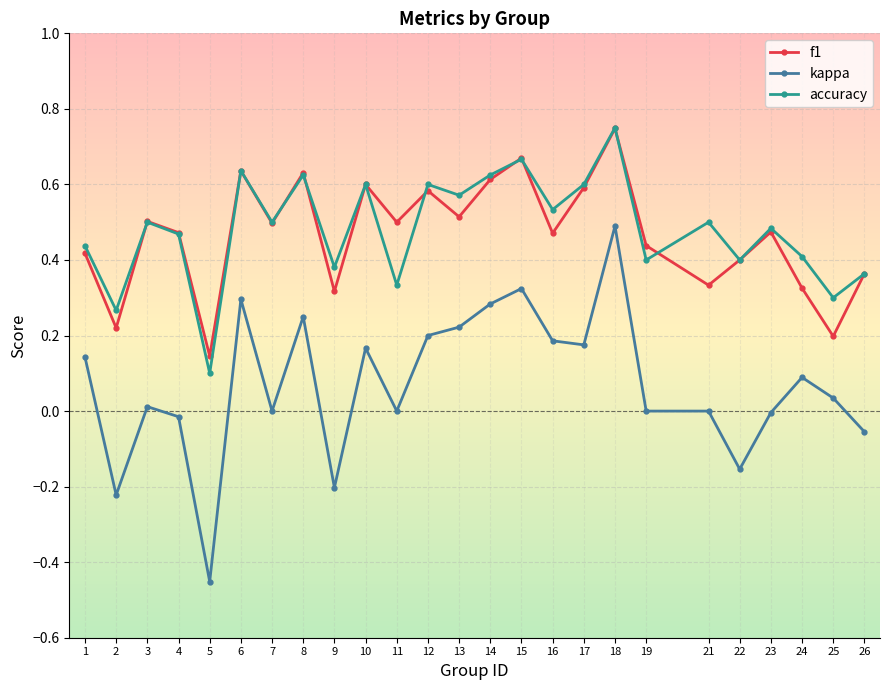

True or false: kappa and accuracy cross at least once.

False